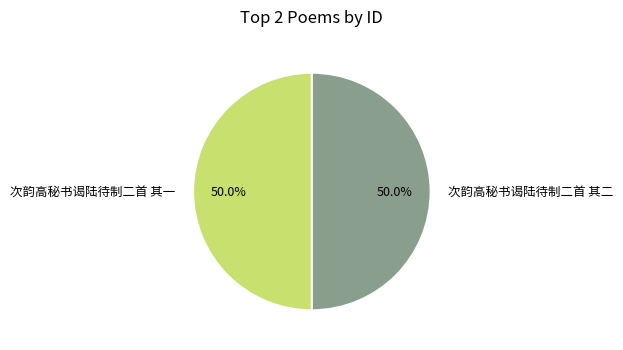

What is the total percentage of 次韵高秘书谒陆待制二首 其一 and 次韵高秘书谒陆待制二首 其二?

100.0%